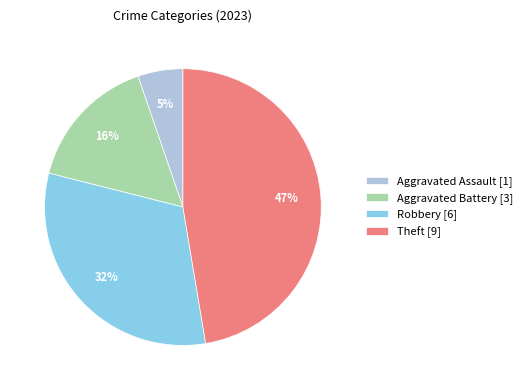

Does any single category account for the majority?

No